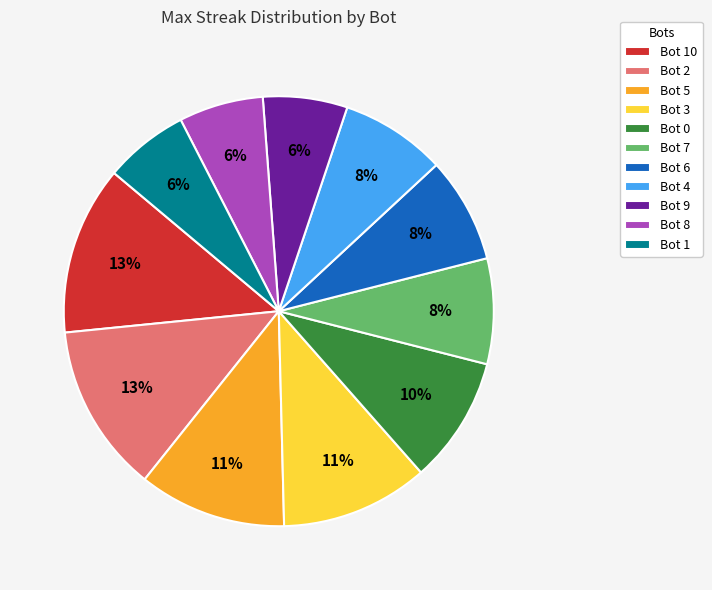

To the nearest percent, what is the combined percentage of Bot 8 and Bot 2?

19%